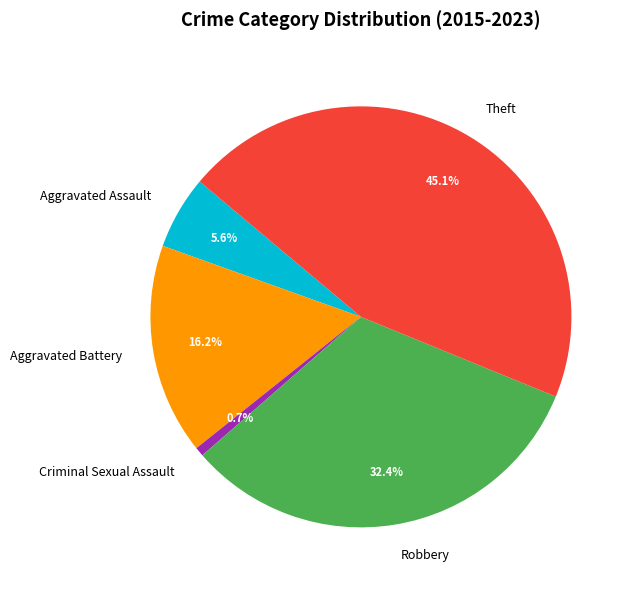

To the nearest percent, what is the difference between the Aggravated Battery and Robbery slice percentages?

16%